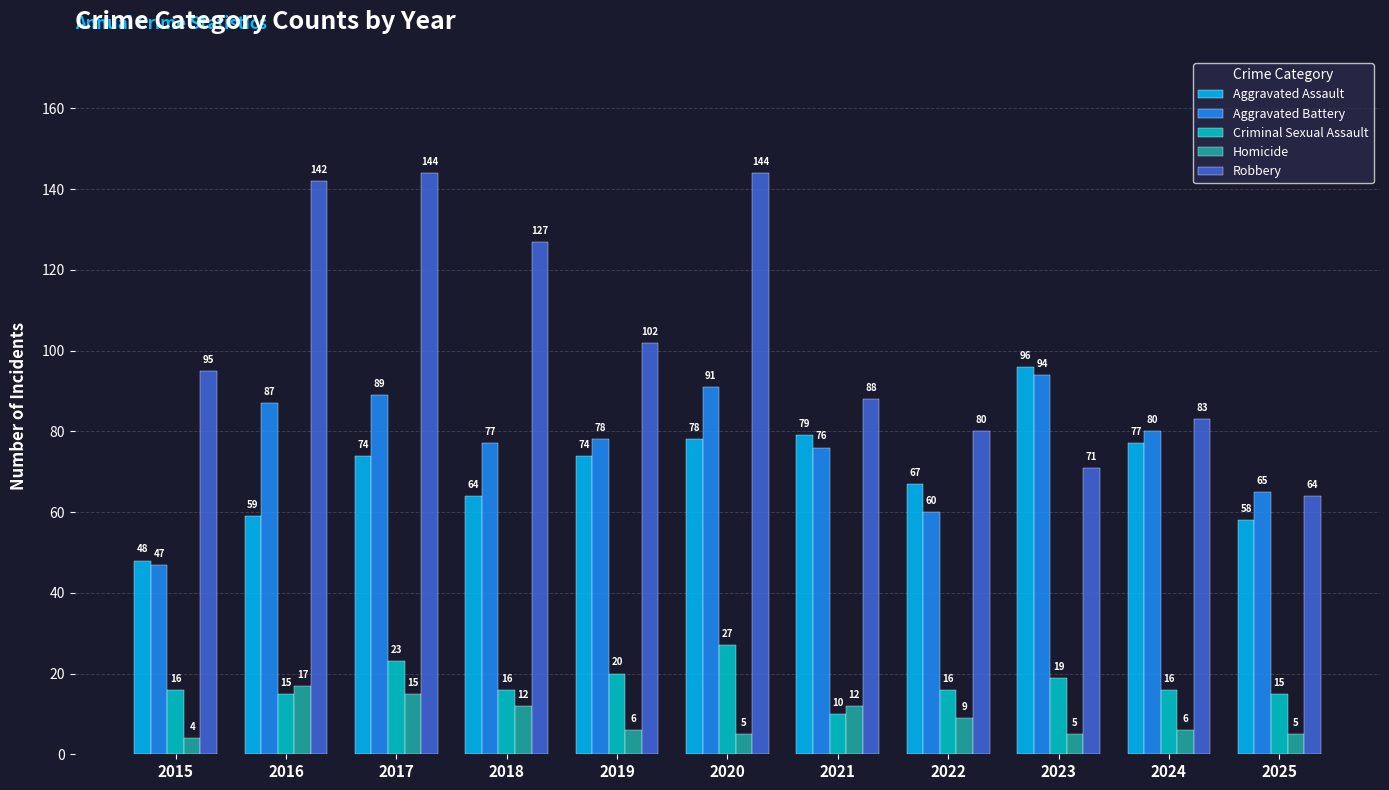

List the series in order of their peak value, lowest first.

Homicide, Criminal Sexual Assault, Aggravated Battery, Aggravated Assault, Robbery